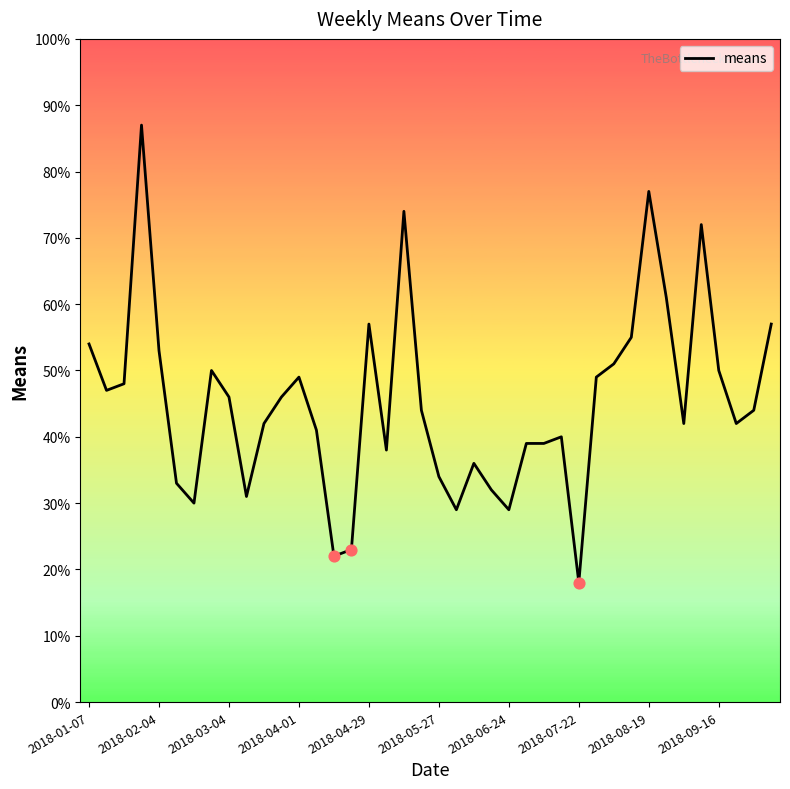

What is the difference between the maximum and minimum values?

69